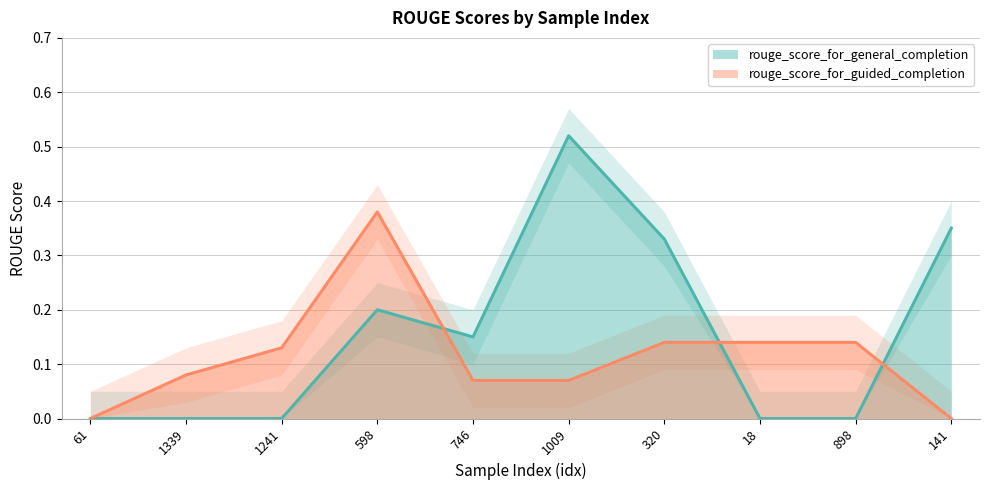

At which category is the sum across all series the highest?

1009